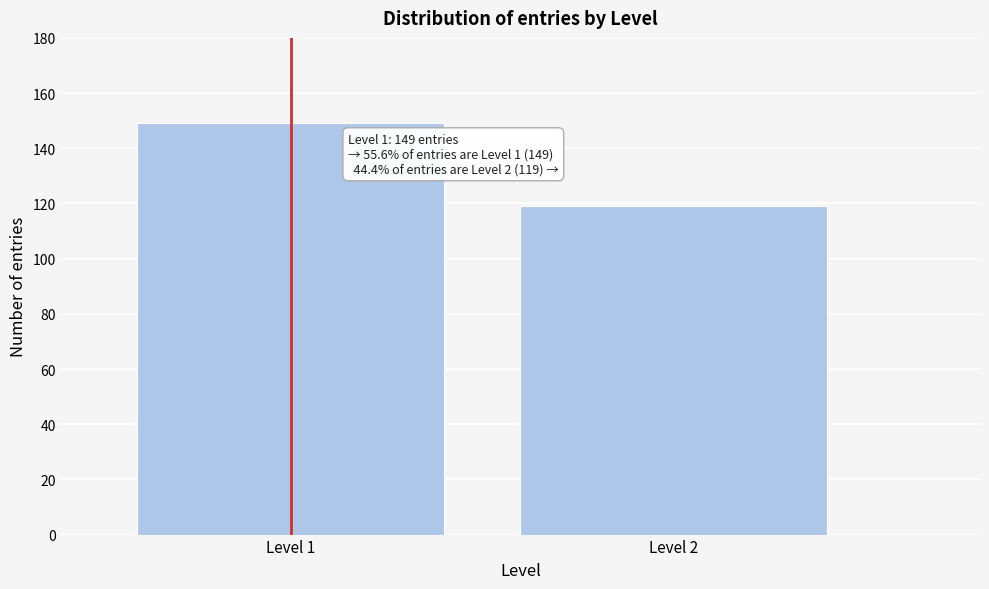

Reading left to right, what are all the values shown in this chart?

Level 1=149	Level 2=119